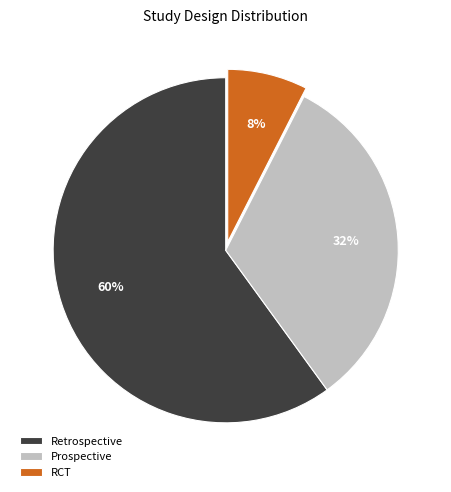

Does Retrospective account for over 50% of the chart?

Yes